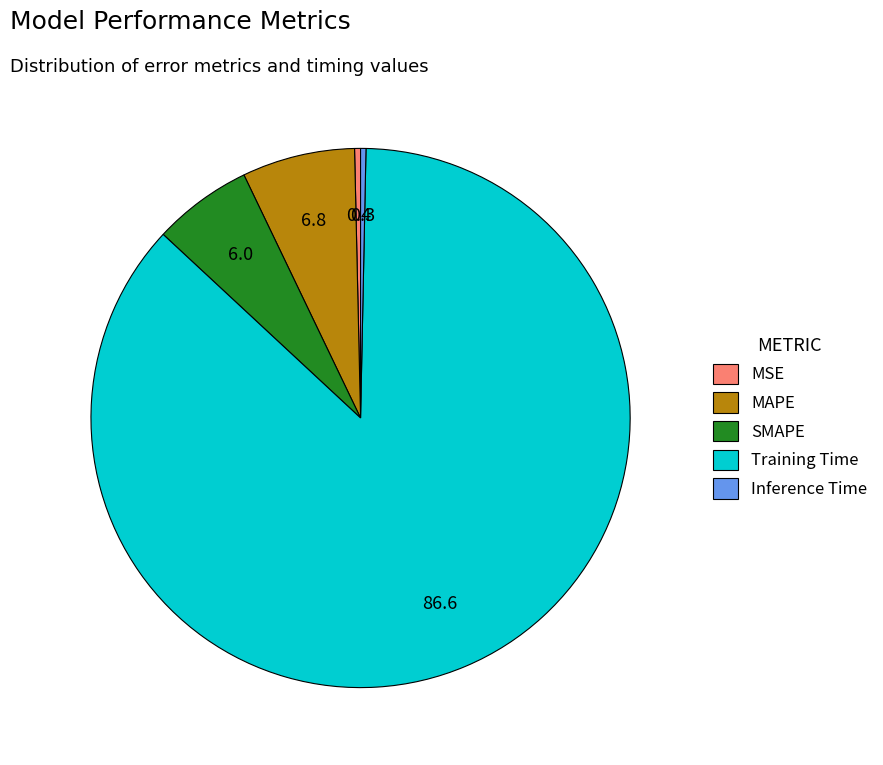

Do MAPE and Training Time together represent more than half of the pie?

Yes